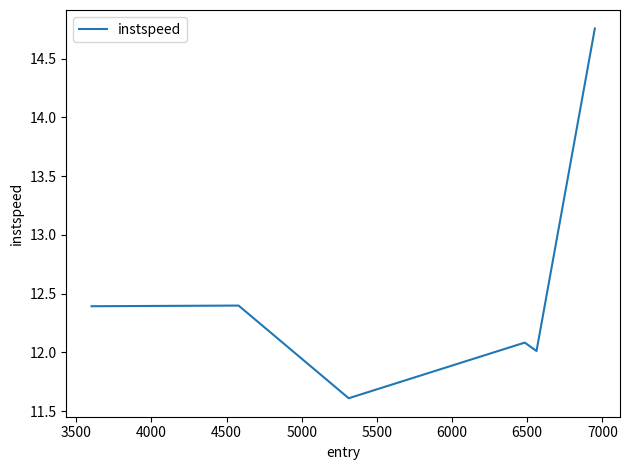

What is the difference between the second highest and minimum values?

0.8